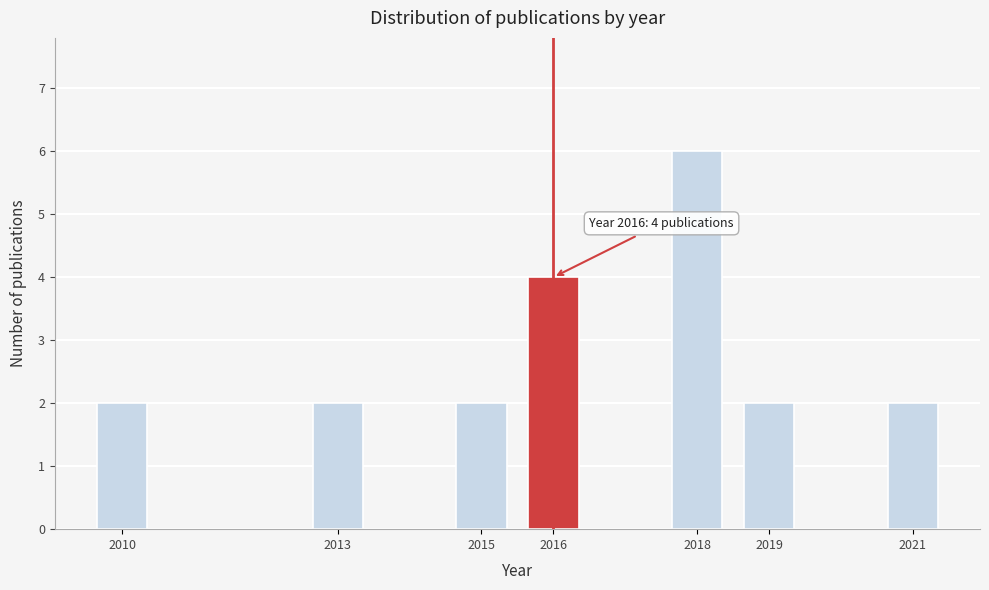

Reading left to right, list all the values displayed in this chart.

2	2	2	4	6	2	2